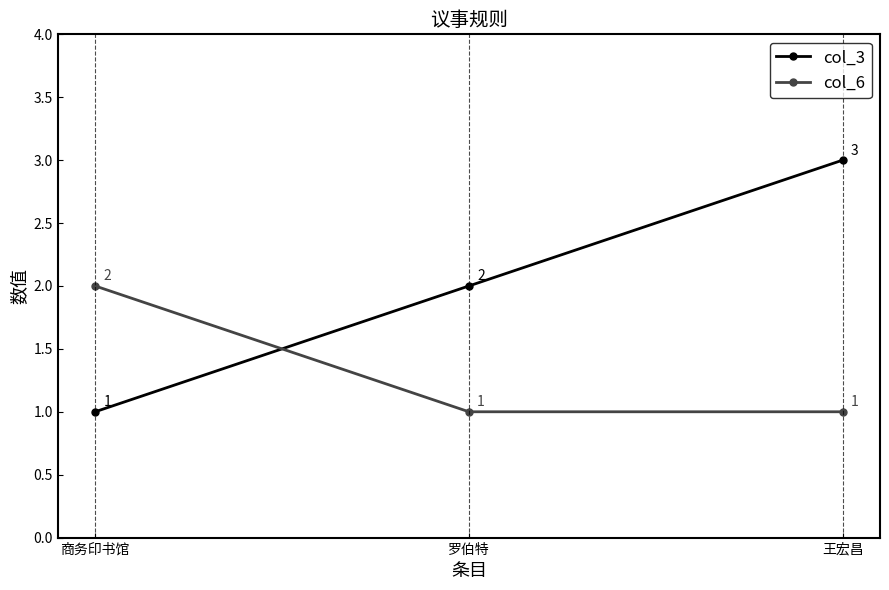

Reading right to left, what are all the values shown in this chart?

col_3: 王宏昌=3	罗伯特=2	商务印书馆=1
col_6: 王宏昌=1	罗伯特=1	商务印书馆=2